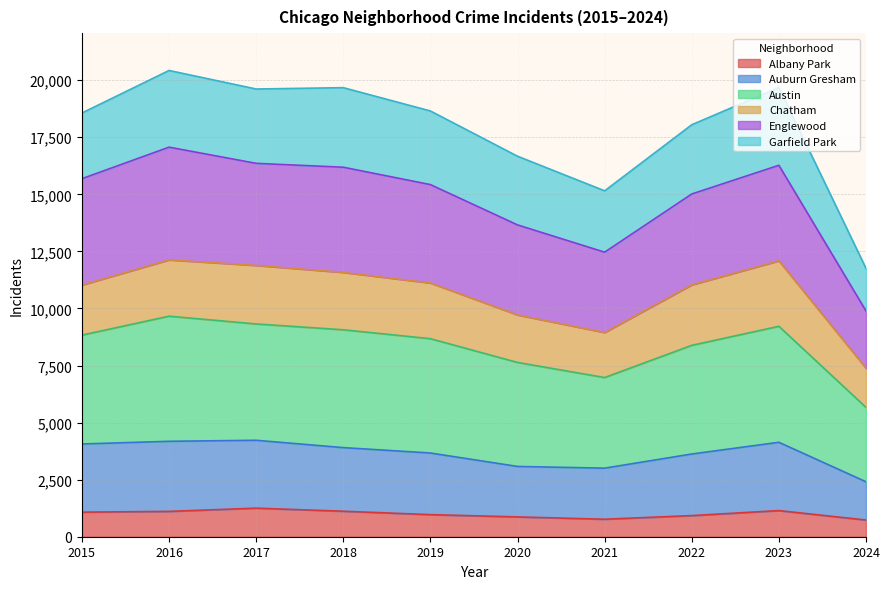

What is the lowest value of the Albany Park series?

732